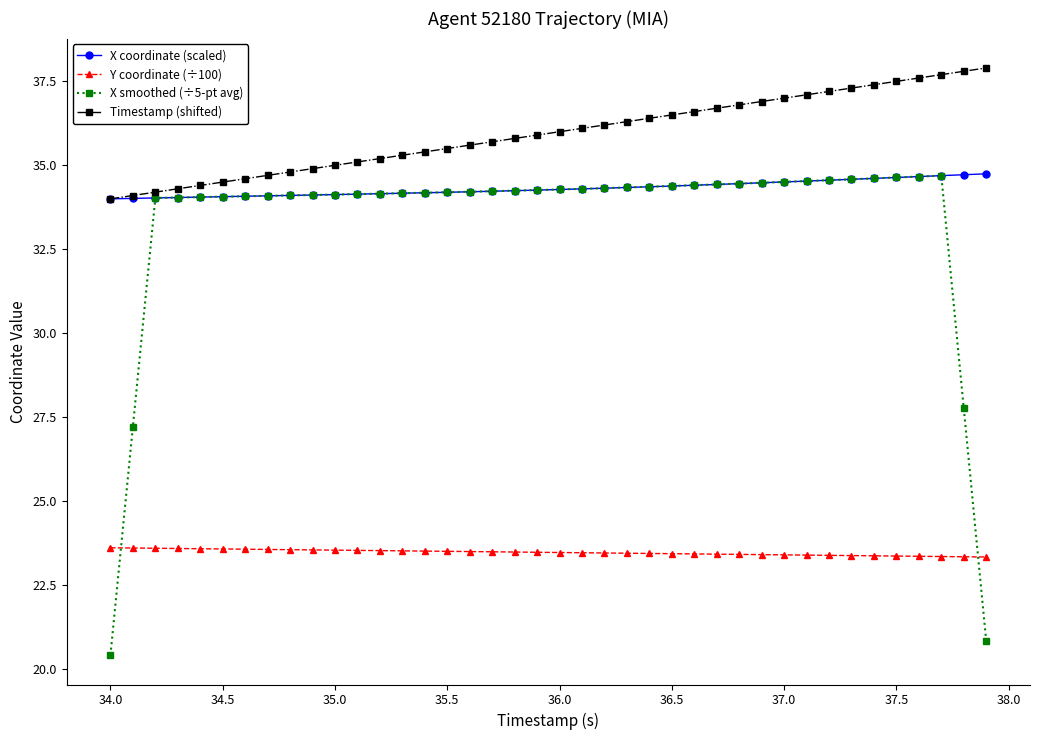

Which series has the largest range (max minus min)?

X smoothed (÷5-pt avg)